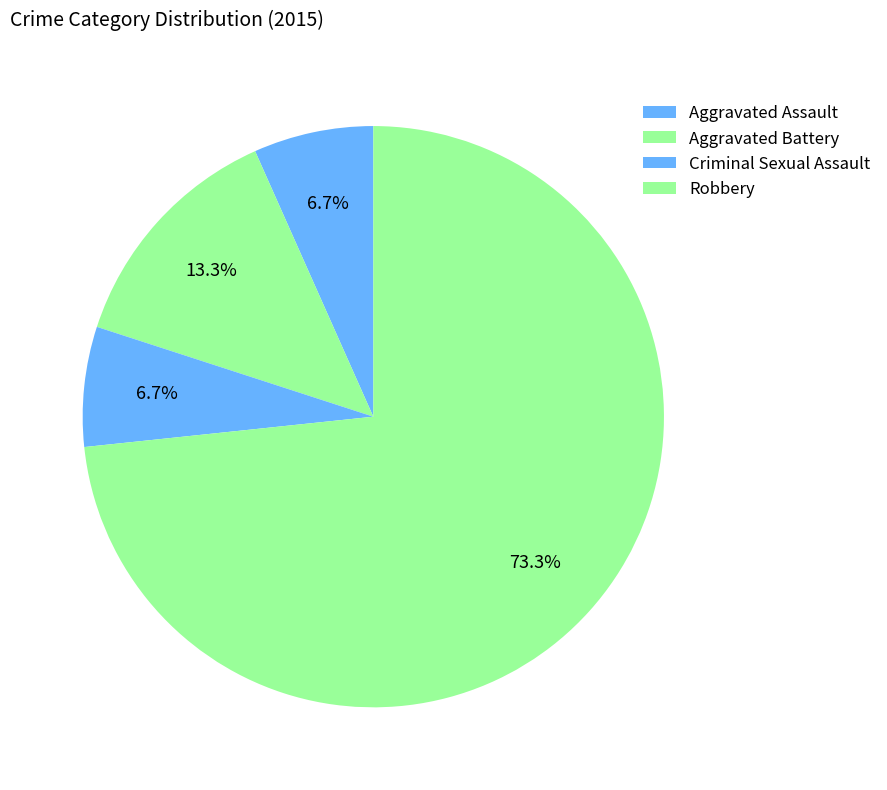

What percentage is the Aggravated Battery slice, to the nearest percent?

13%